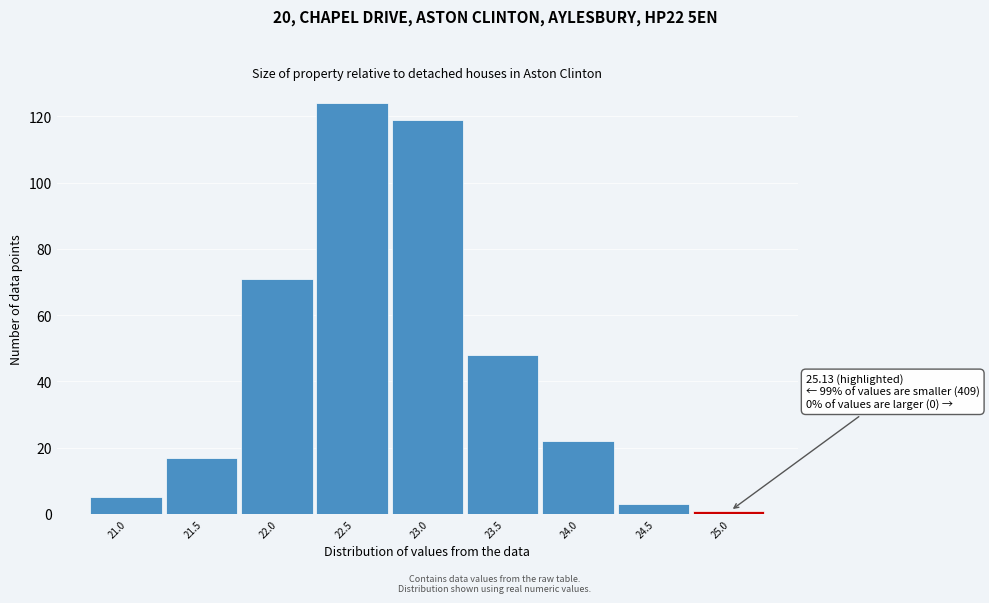

Reading left to right, what are all the values shown in this chart?

5	17	71	124	119	48	22	3	1